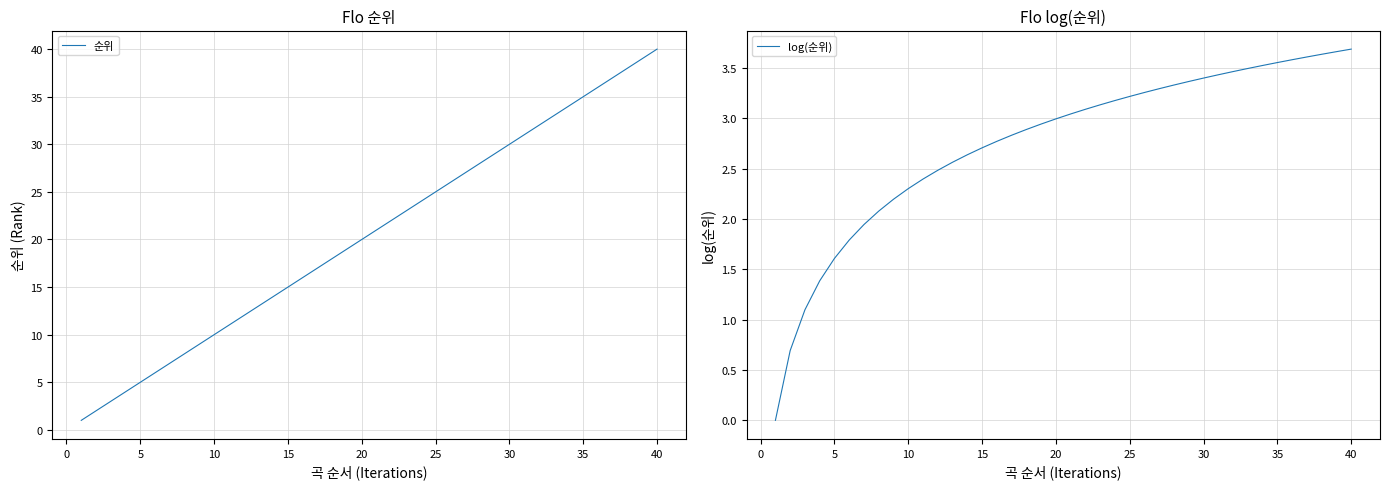

How many data points does each series have?

40